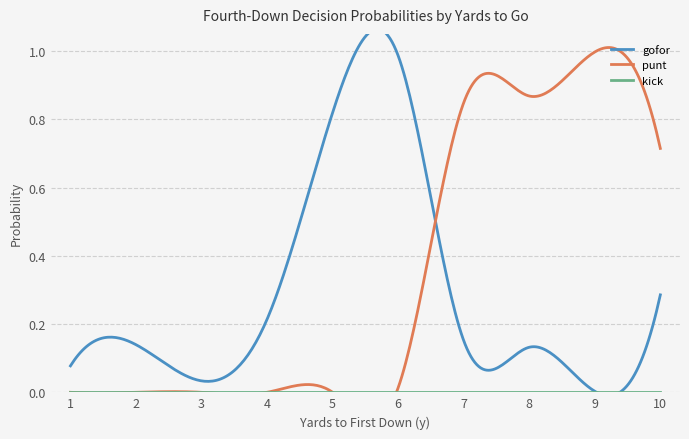

What is the spread (max minus min) of values at 10?

0.7